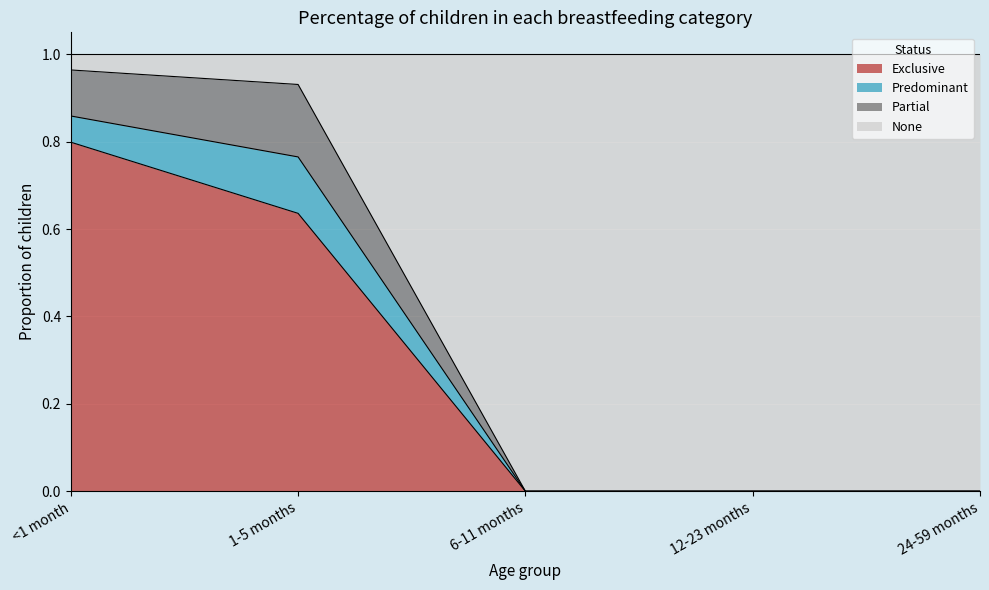

What is the total value across all series at 24-59 months?

1.0